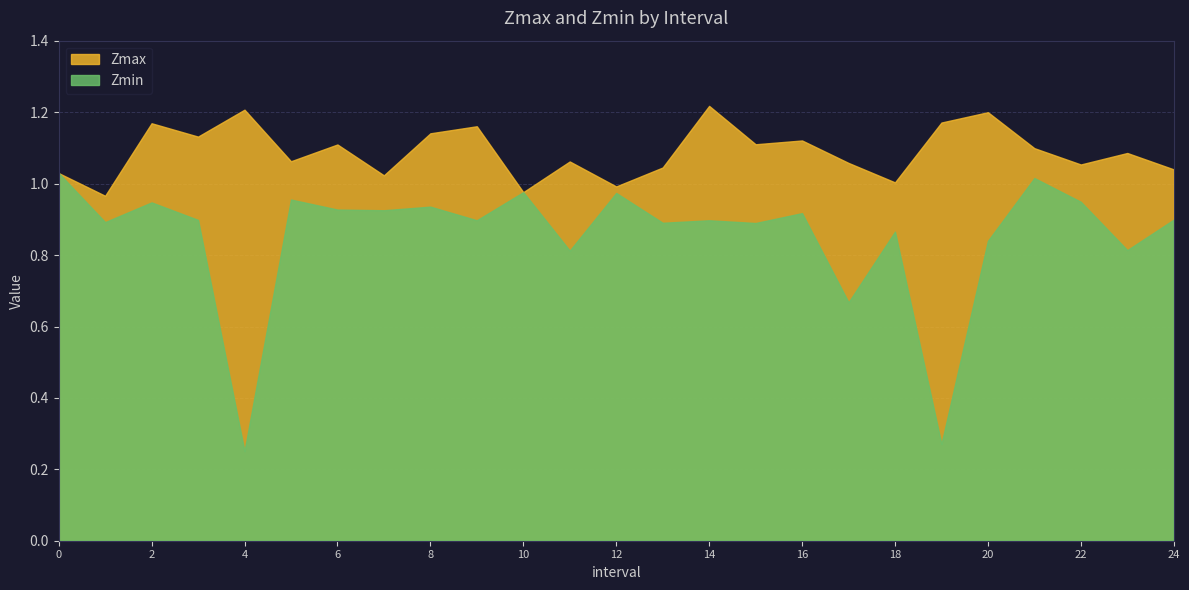

True or false: Zmin has a value of 0.8 at 23.

True